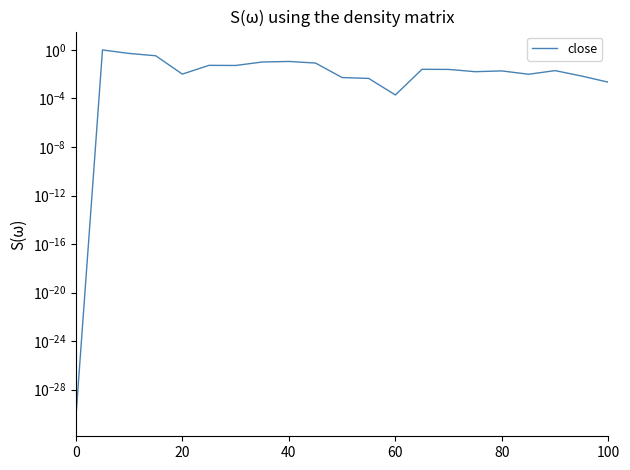

Reading left to right, extract all data points from this chart.

0.0	1.0	0.5	0.3	0.0	0.1	0.1	0.1	0.1	0.1	0.0	0.0	0.0	0.0	0.0	0.0	0.0	0.0	0.0	0.0	0.0